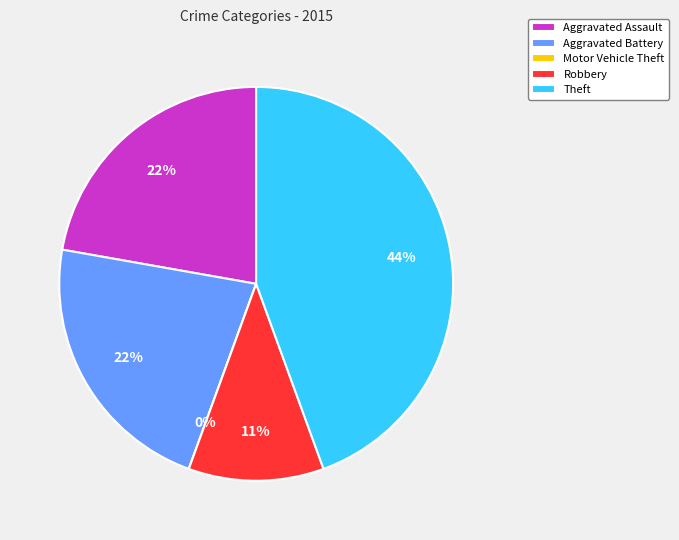

Is the sum of Theft and Robbery greater than half?

Yes